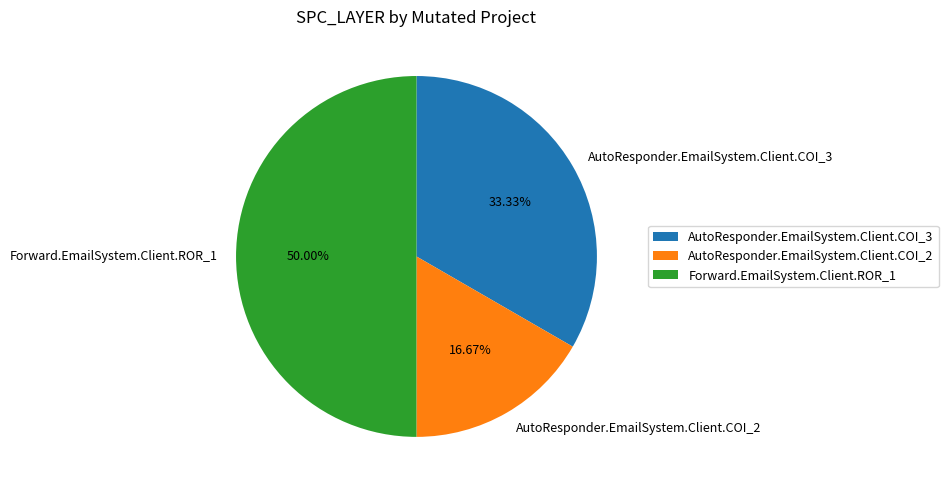

Does AutoResponder.EmailSystem.Client.COI_3 account for over 50% of the chart?

No